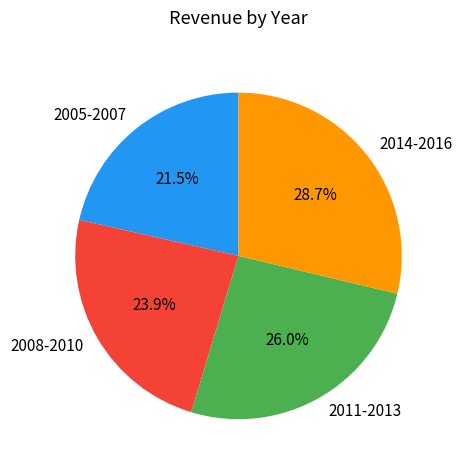

Does 2014-2016 represent more than half of the total?

No